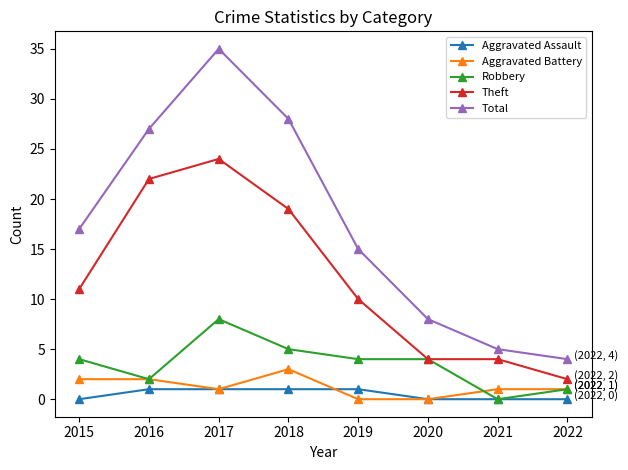

What is the sum of all Total values?

139